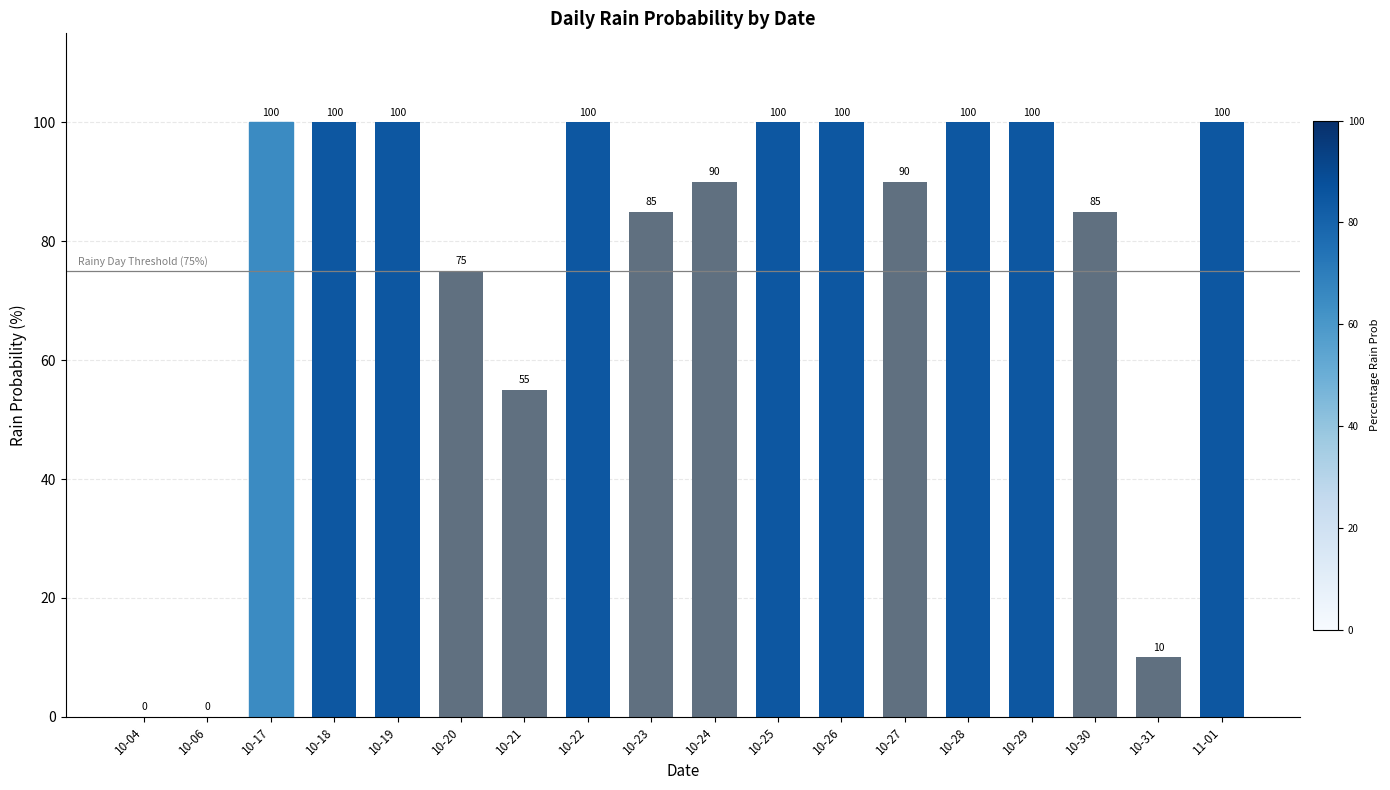

Reading left to right, what are all the values shown in this chart?

10-04=0	10-06=0	10-17=100	10-18=100	10-19=100	10-20=75	10-21=55	10-22=100	10-23=85	10-24=90	10-25=100	10-26=100	10-27=90	10-28=100	10-29=100	10-30=85	10-31=10	11-01=100